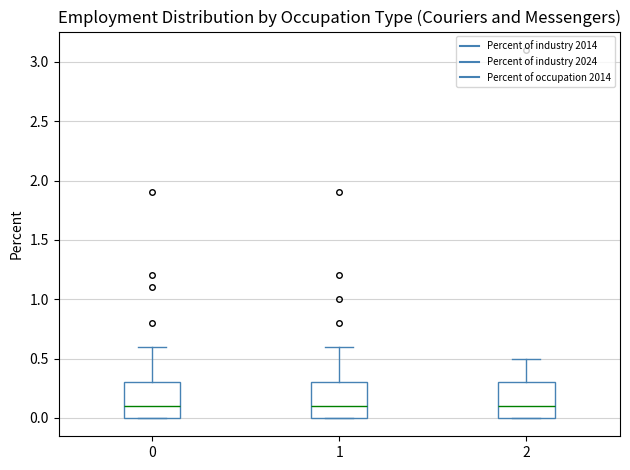

Reading left to right, transcribe this box plot: for each box, give where its median line is, the range the box spans, and where its two whiskers end, as read against the y-axis. The values are not printed on the chart, so give them approximately, as read against the axis.

0: median 0.1, box 0.0 to 0.3, whiskers 0.0 to 0.6
1: median 0.1, box 0.0 to 0.3, whiskers 0.0 to 0.6
2: median 0.1, box 0.0 to 0.3, whiskers 0.0 to 0.5